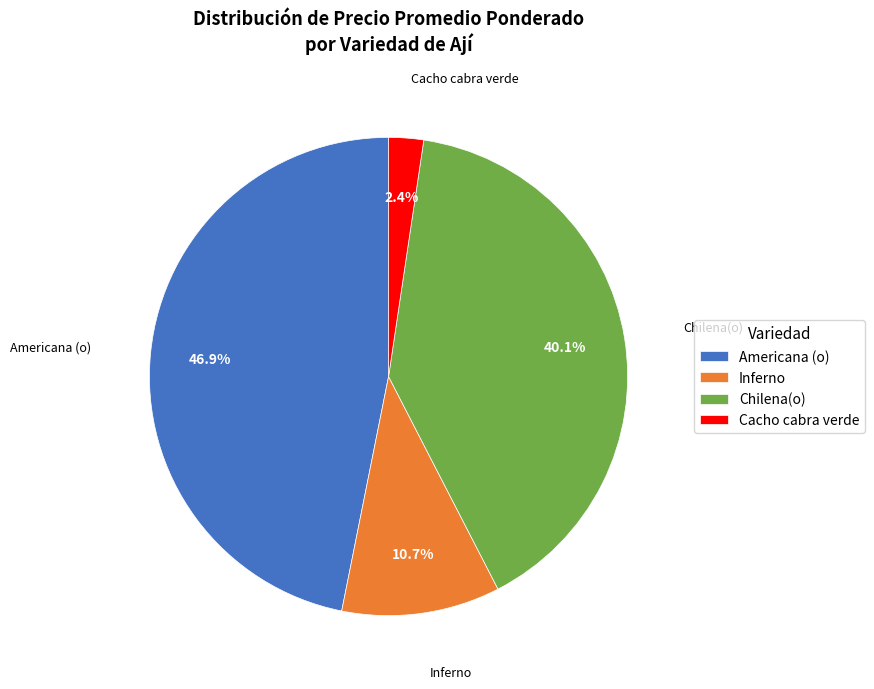

To the nearest percent, what percentage of the pie is Chilena(o)?

40%